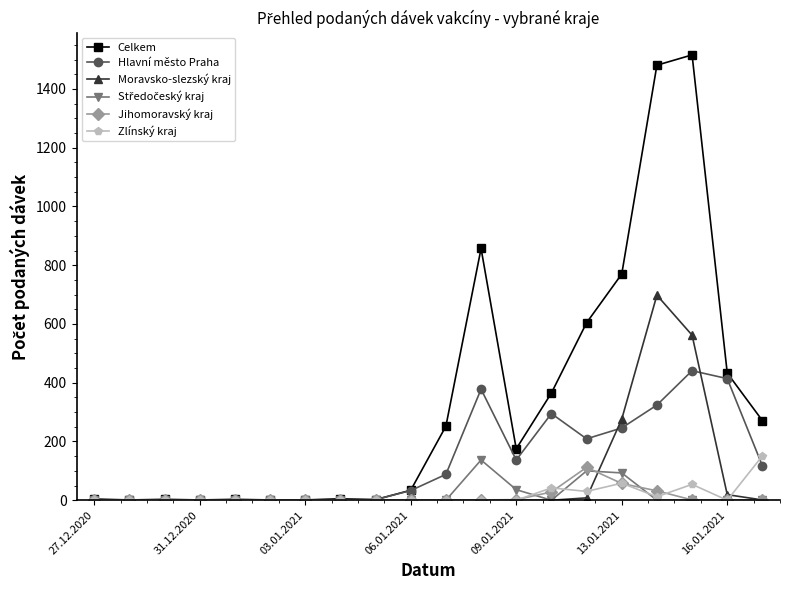

What is the highest value of the Jihomoravský kraj series?

112